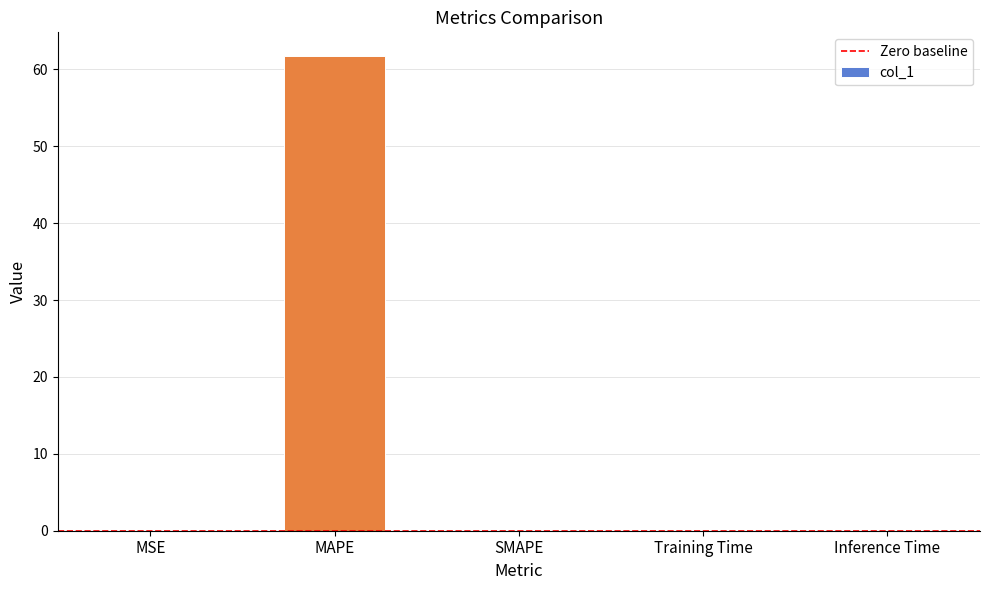

The value at SMAPE is 0.0. True or false?

True